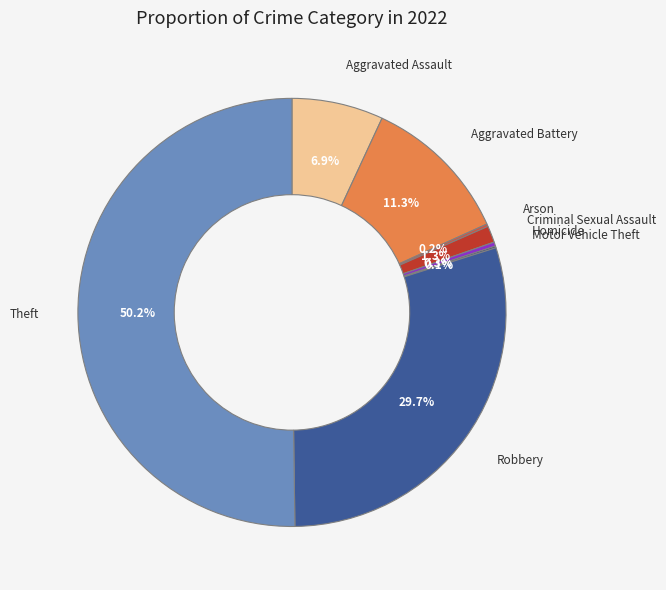

To the nearest percent, what portion does Aggravated Battery represent?

11%